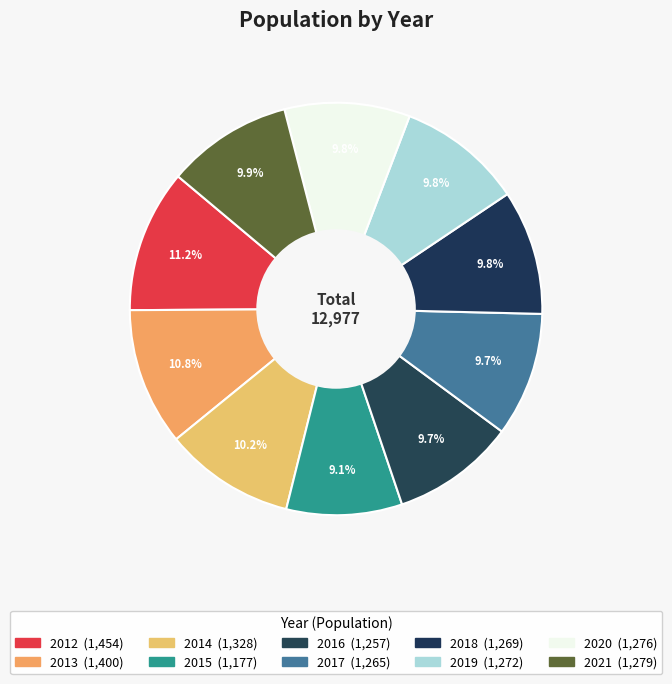

To the nearest percent, what portion does 2013 represent?

11%